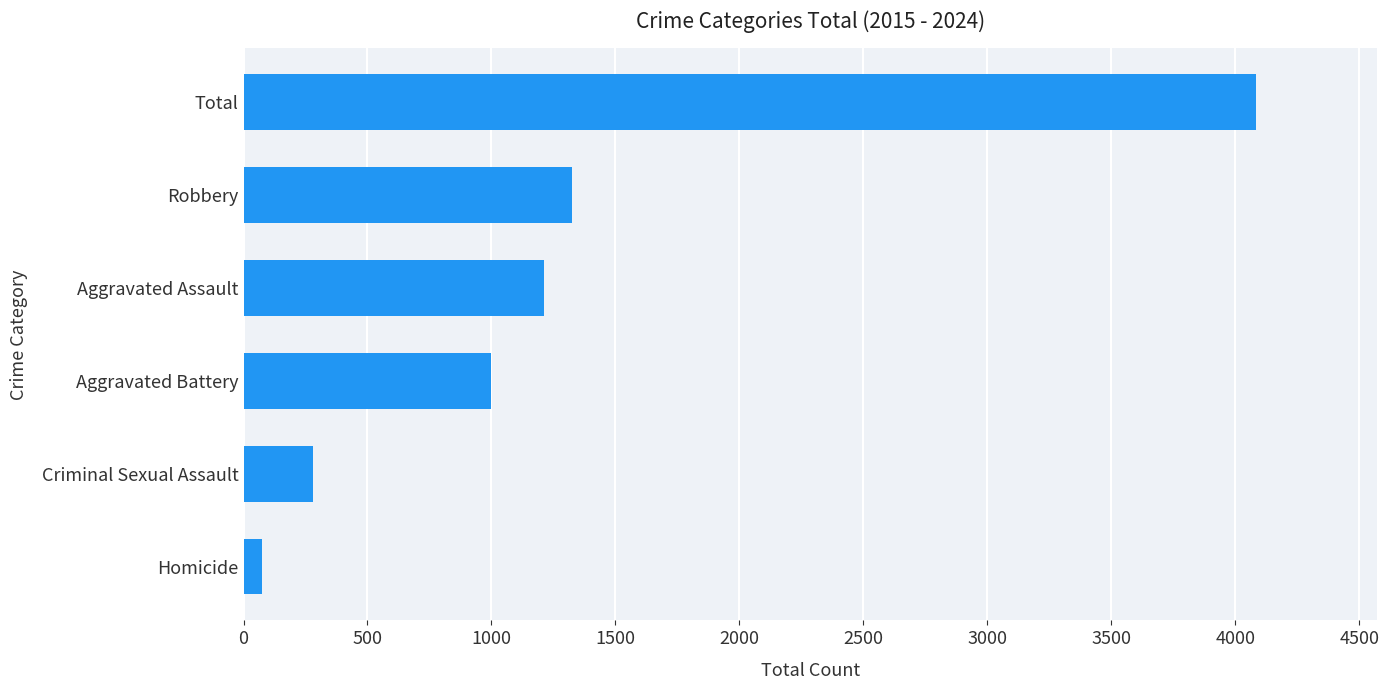

What is the greatest value displayed?

4083